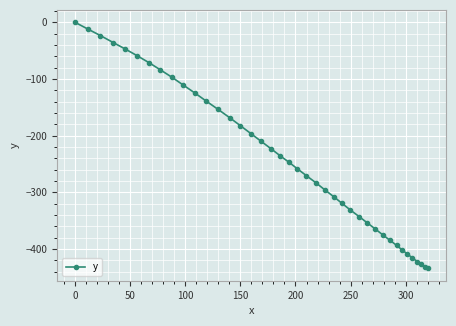

What is the value of the 37th point from the left?

-422.1